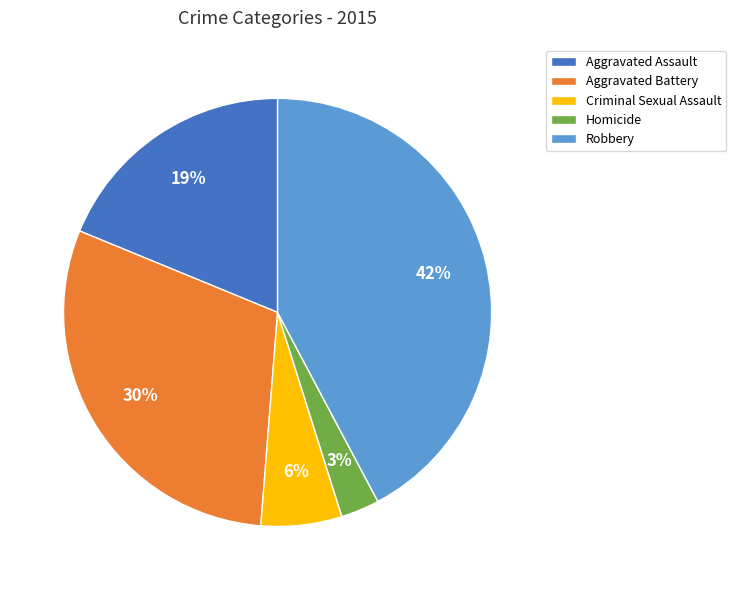

How many slices are in this pie chart?

5